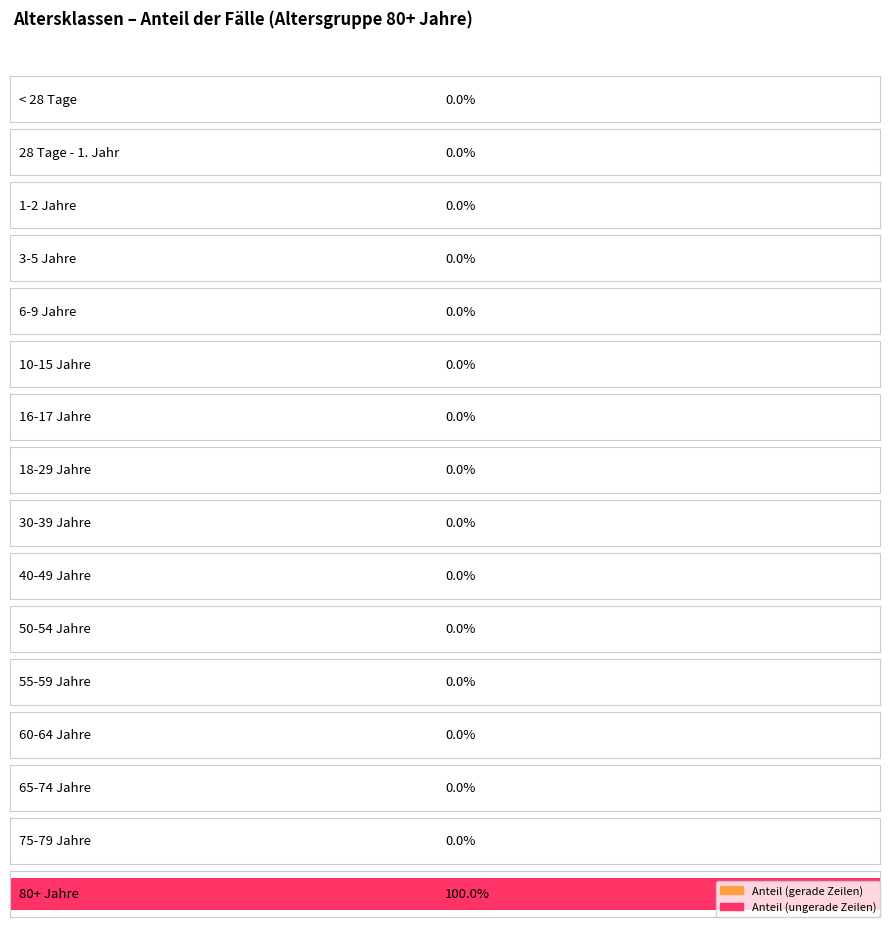

The chart shows a value of 0 at 16-17 Jahre. True or false?

True